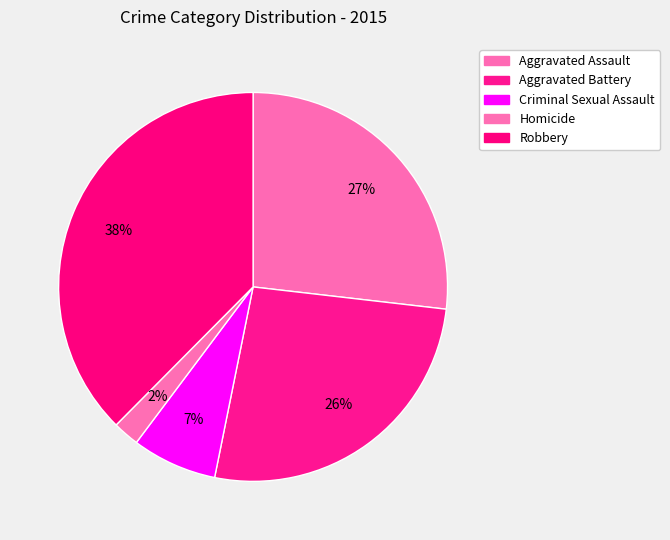

Rank the categories by value from highest to lowest.

Robbery, Aggravated Assault, Aggravated Battery, Criminal Sexual Assault, Homicide